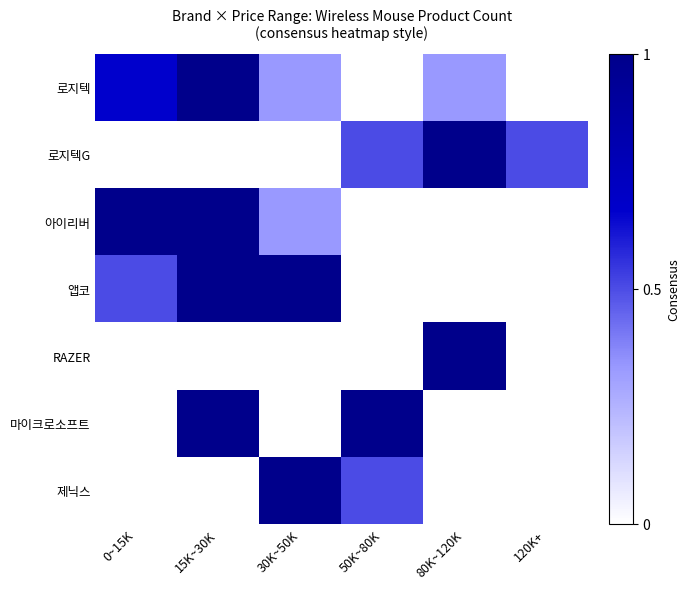

Which label corresponds to the smallest value in the chart?

50K~80K